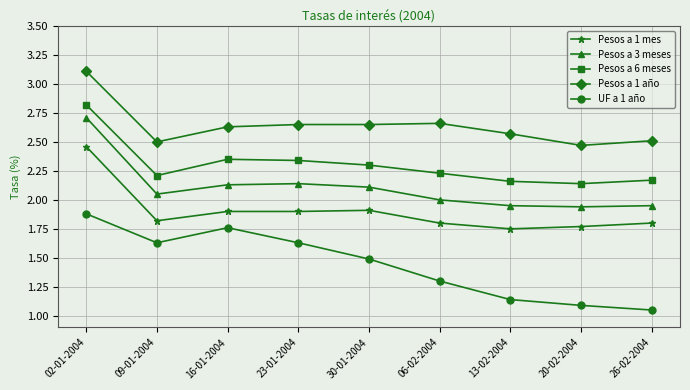

At which label does Pesos a 1 año reach its peak?

02-01-2004